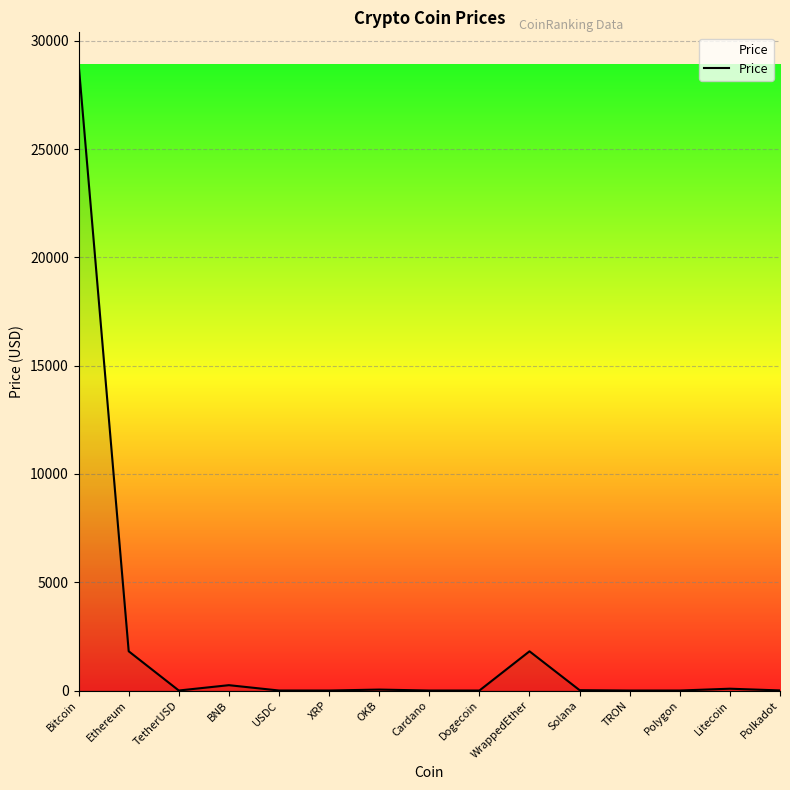

At which category does the chart reach its peak across all series?

Bitcoin